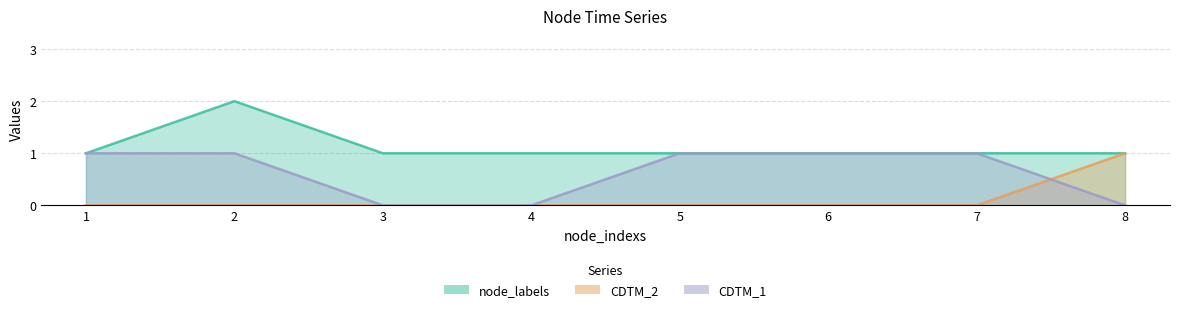

At which label does CDTM_1 reach its minimum?

3